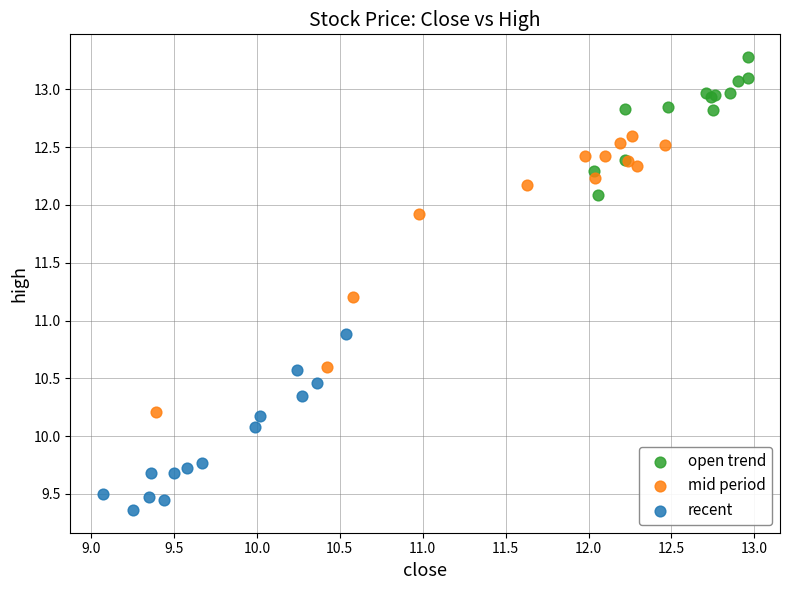

Which series has the largest Y range (max minus min)?

mid period